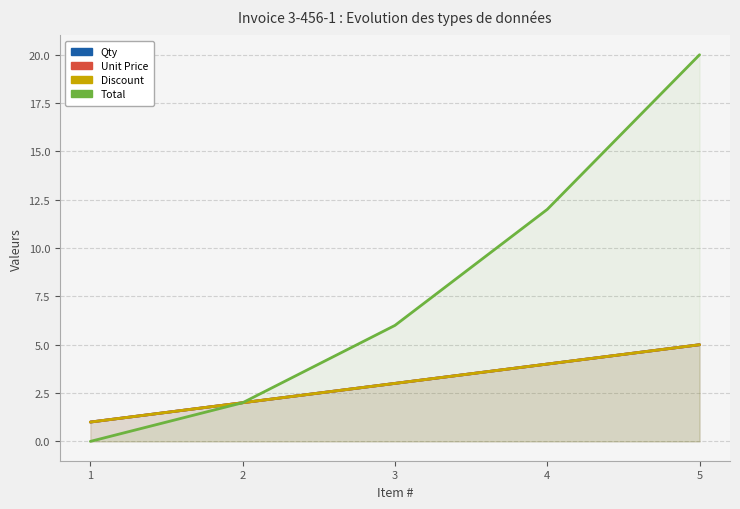

At which category does the chart reach its minimum across all series?

1